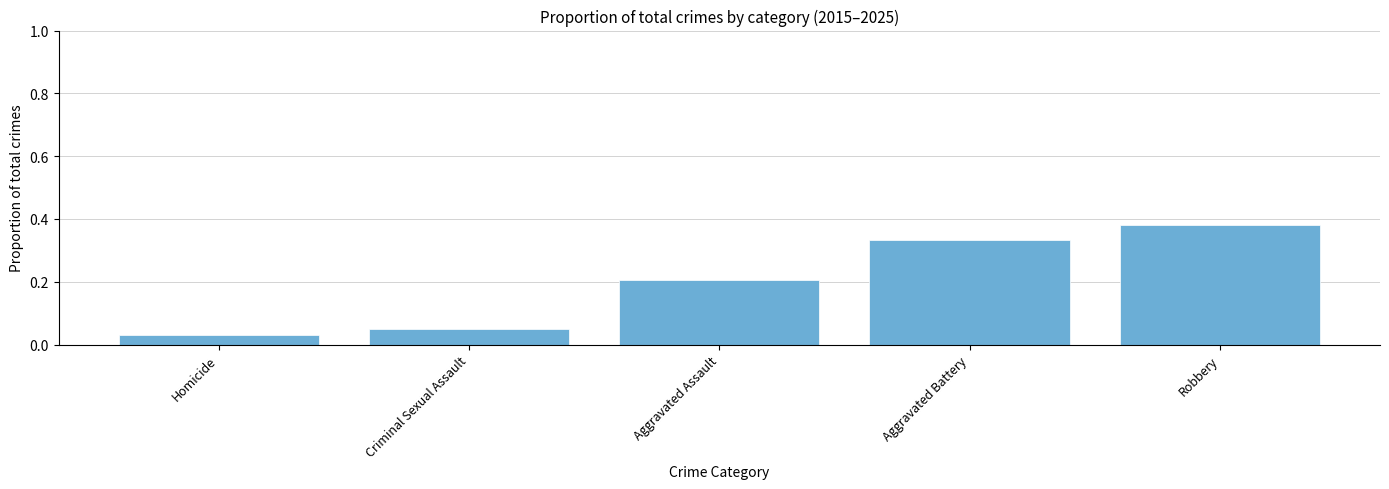

What is the label of the 3rd bar from the right?

Aggravated Assault